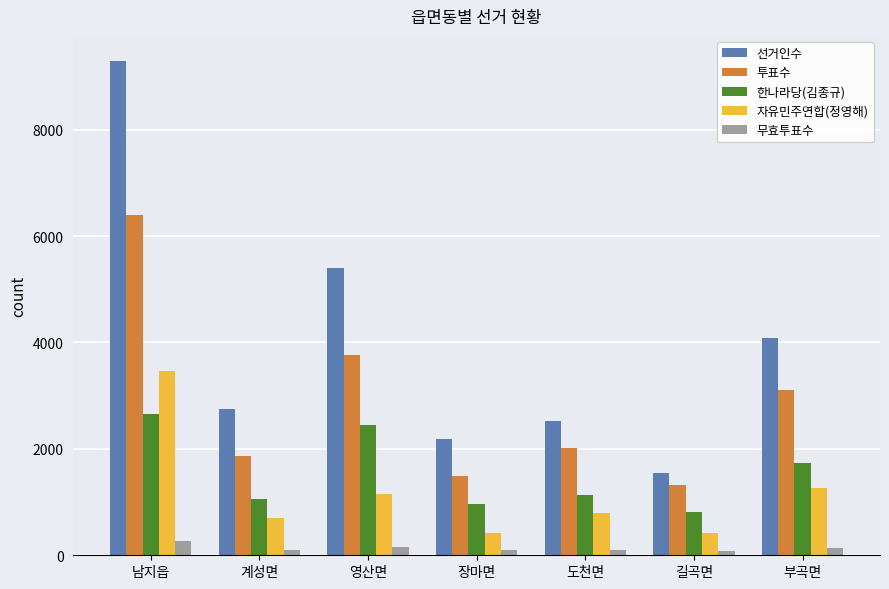

The value of 투표수 at 부곡면 is 3114. True or false?

True